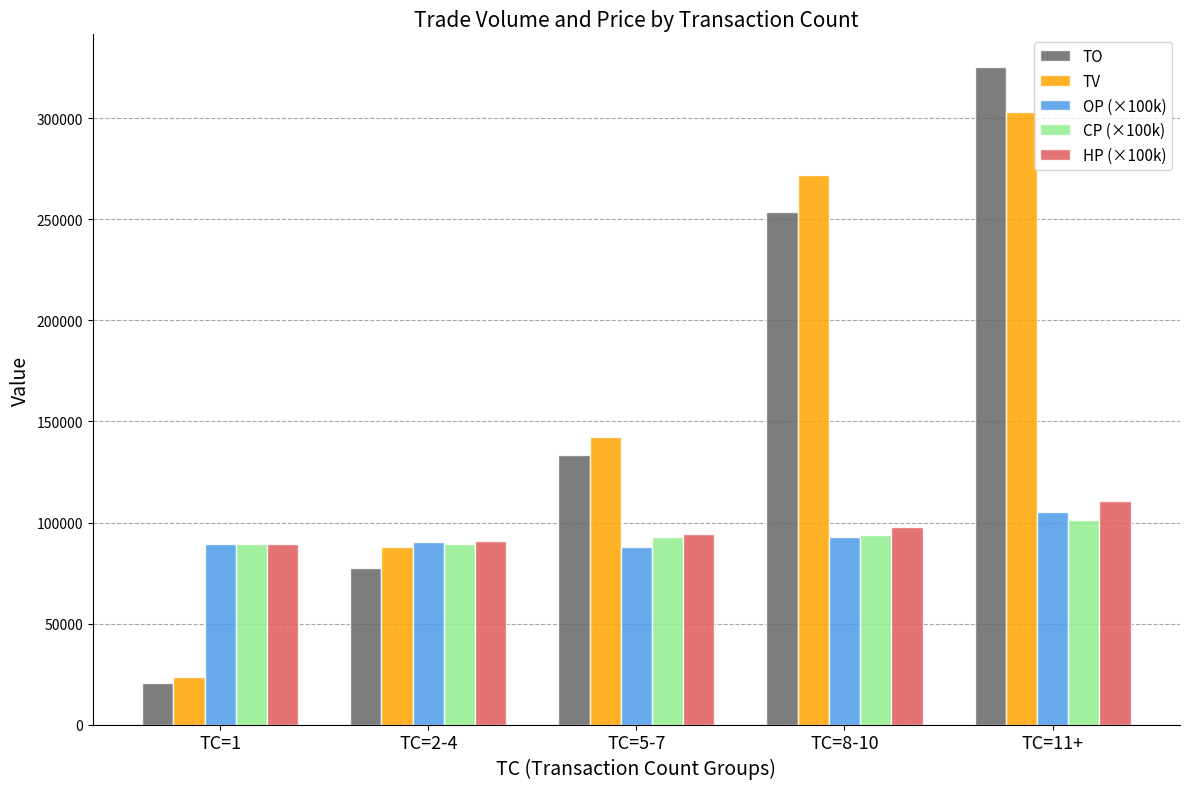

What is the label of the 3rd bar from the right?

TC=5-7